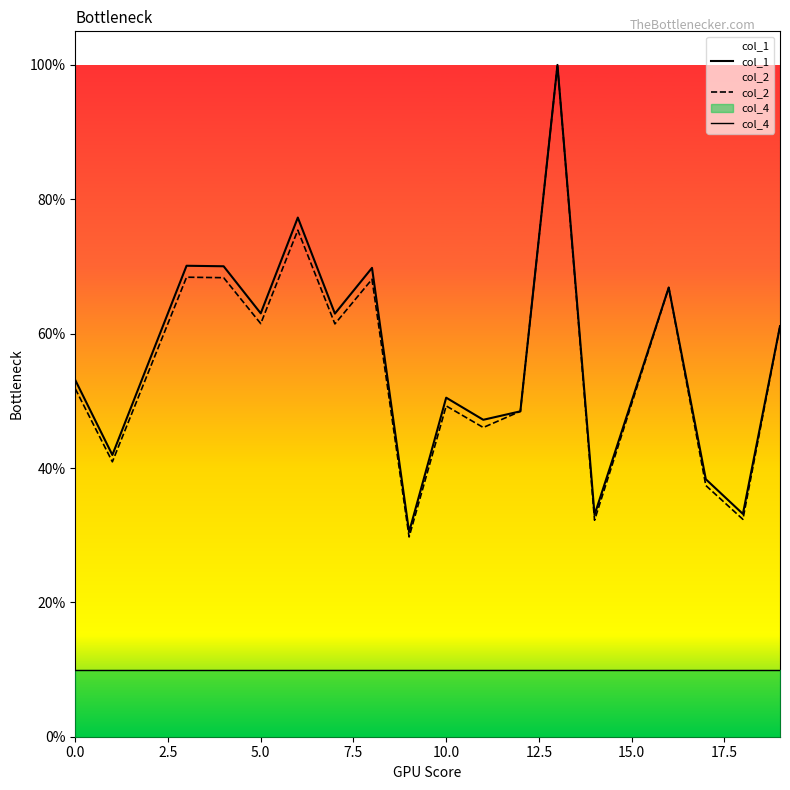

True or false: col_4 and col_2 intersect in this chart.

False